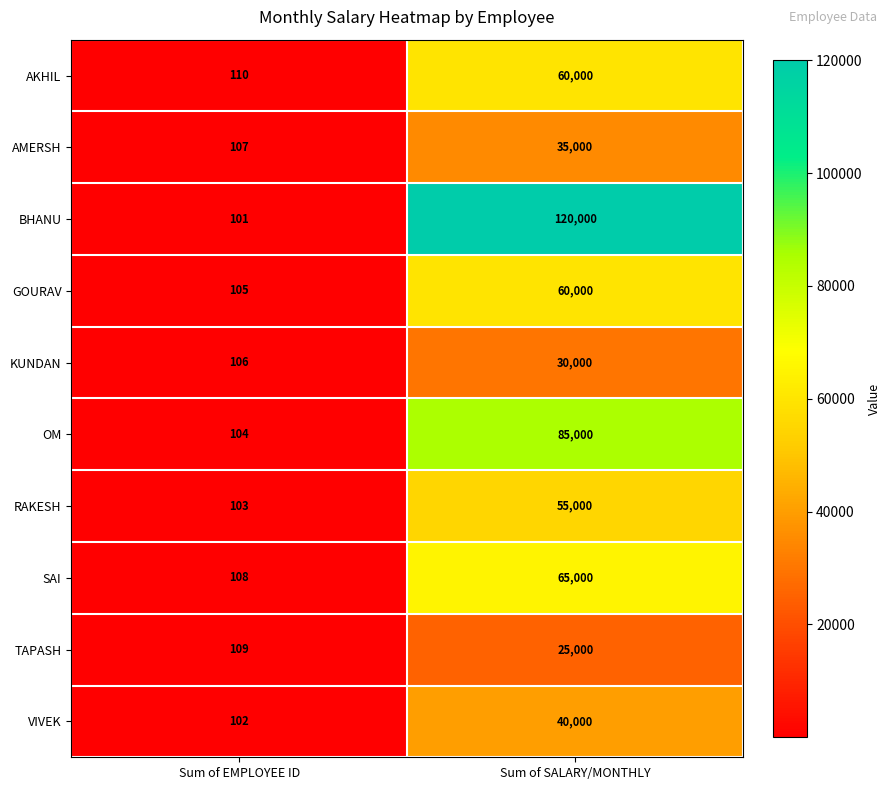

How many values in the KUNDAN series are below 30000?

1